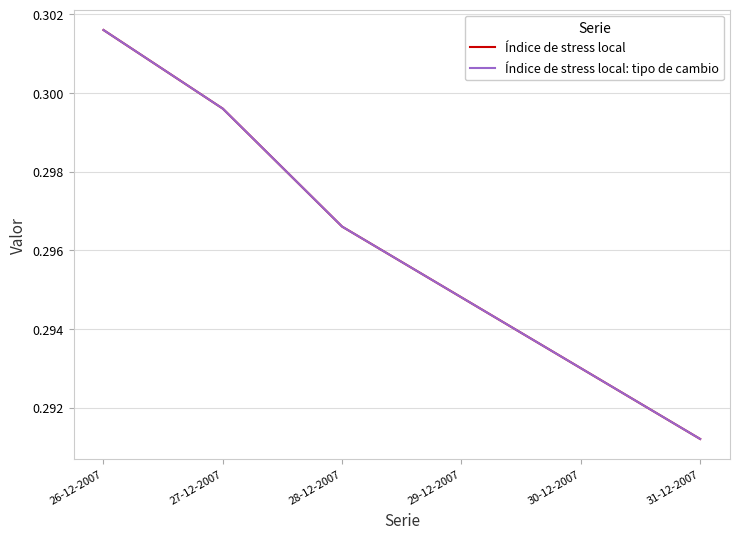

How many lines are shown in the chart?

2